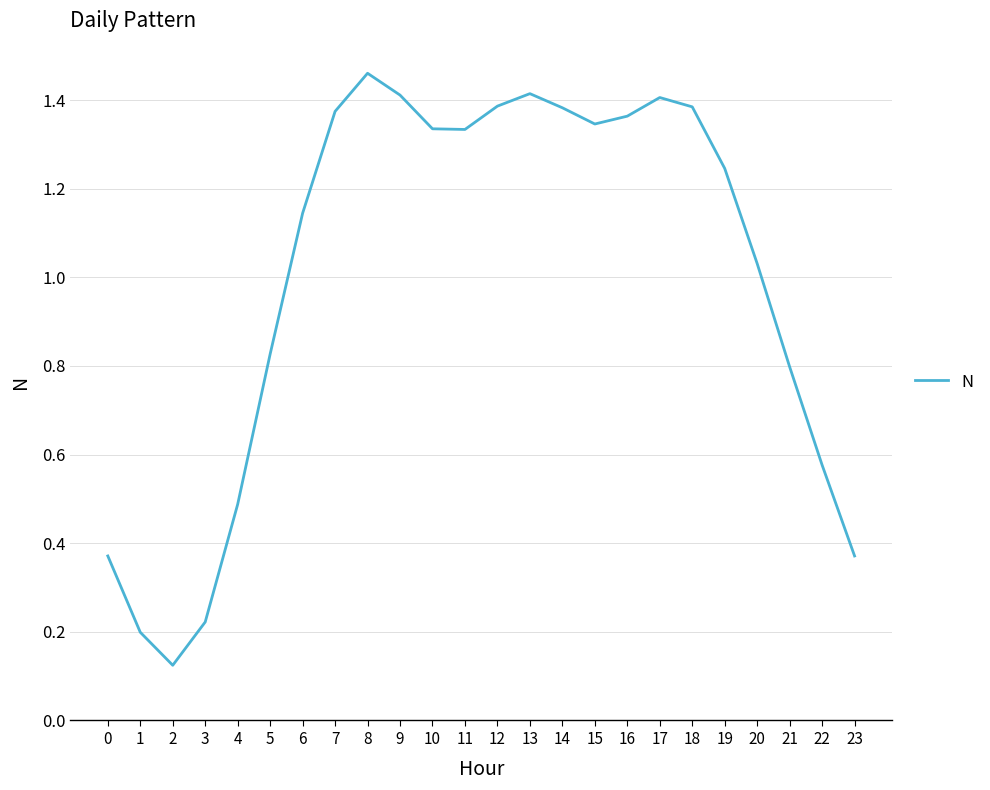

Between 20 and 14, which is larger?

14